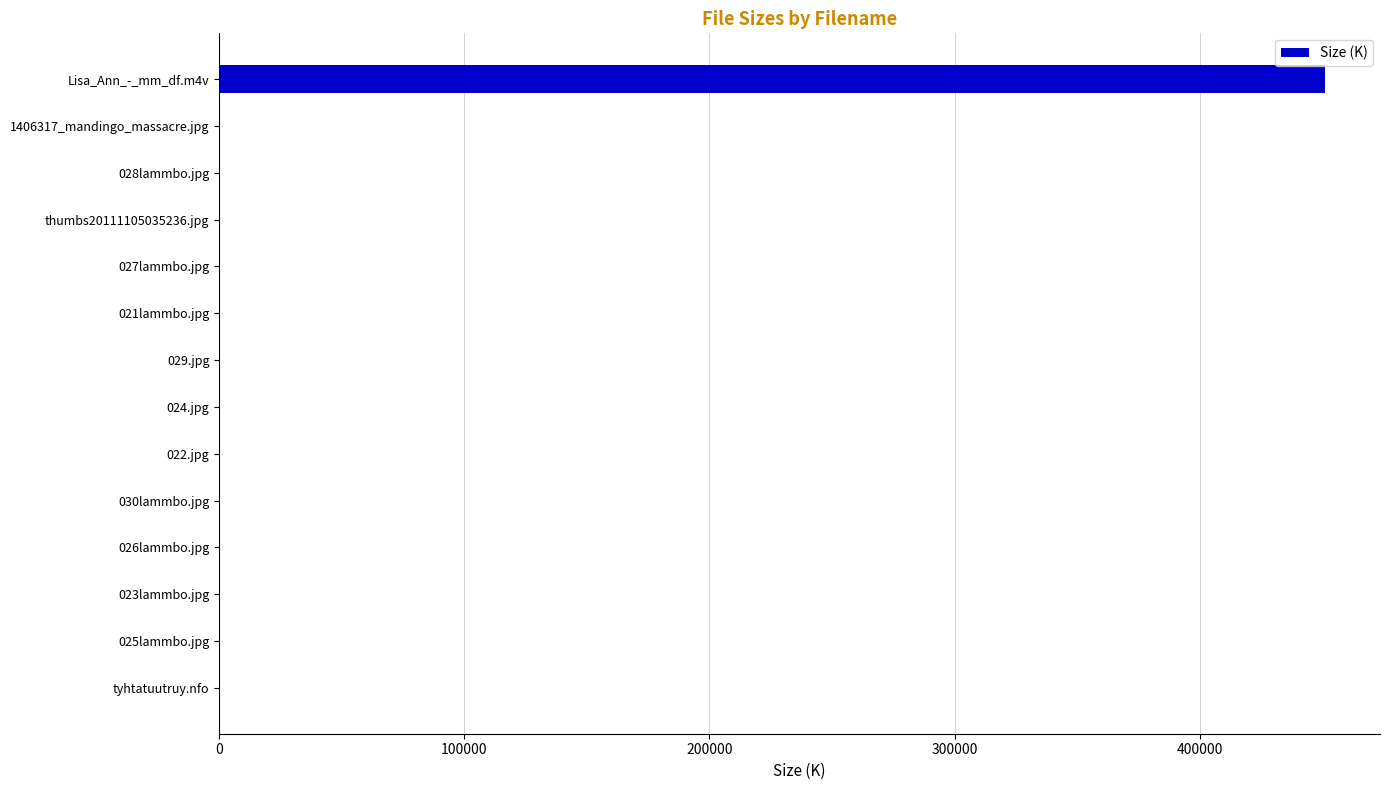

What is the sum of all values?

453845.2